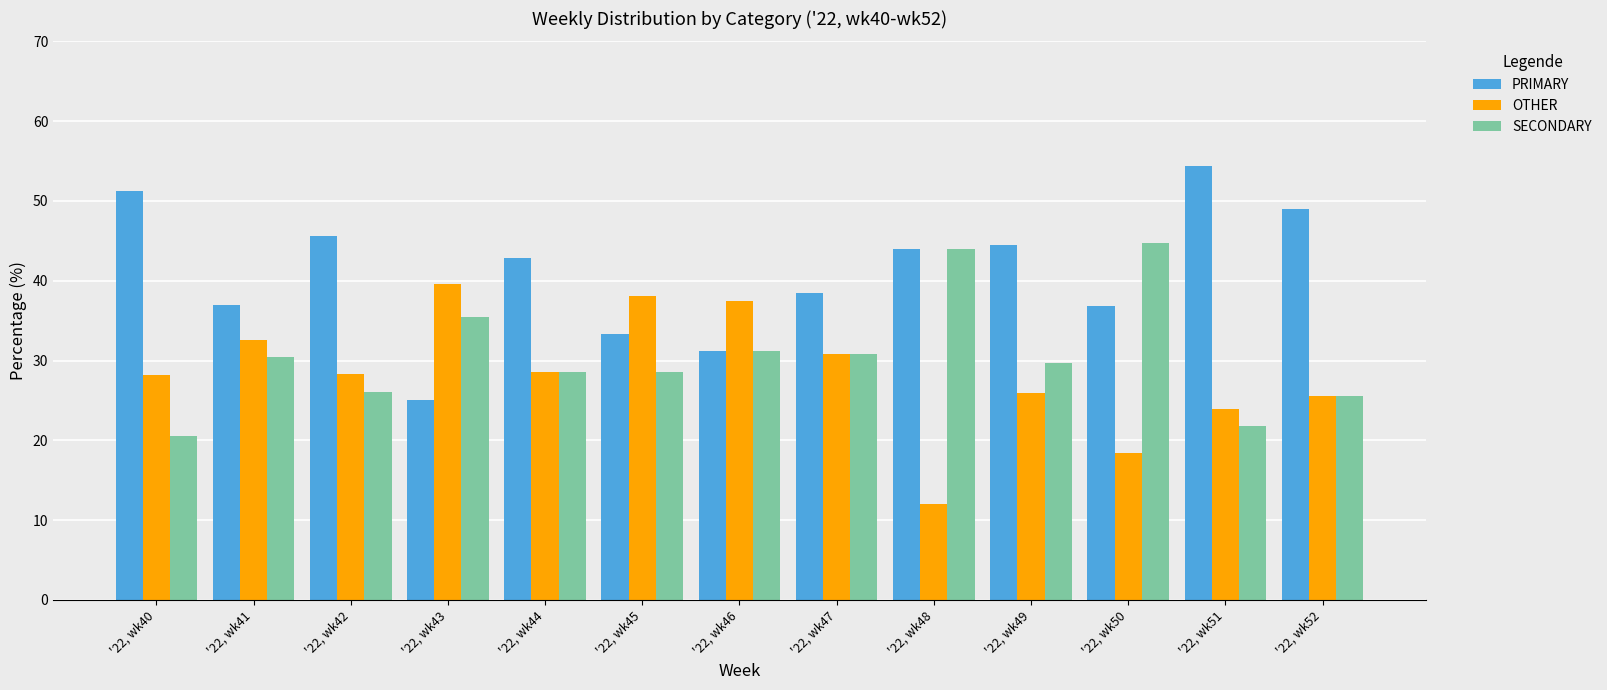

At '22, wk42, list the series in order from largest to smallest.

PRIMARY, OTHER, SECONDARY